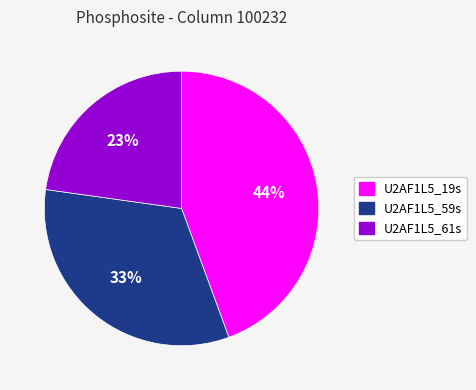

How many slices are in this pie chart?

3